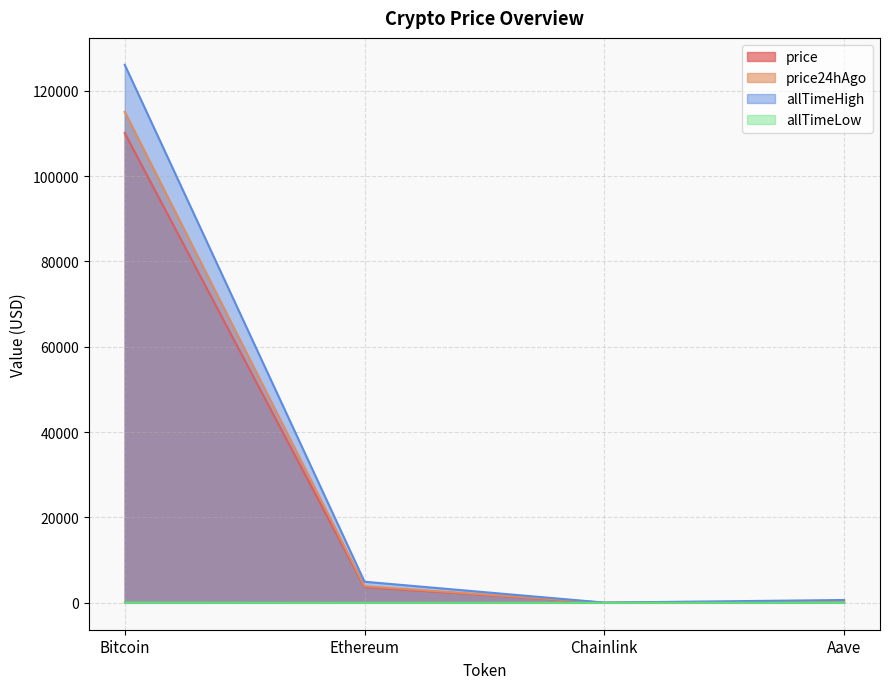

What is the total value across all series at Chainlink?

89.3